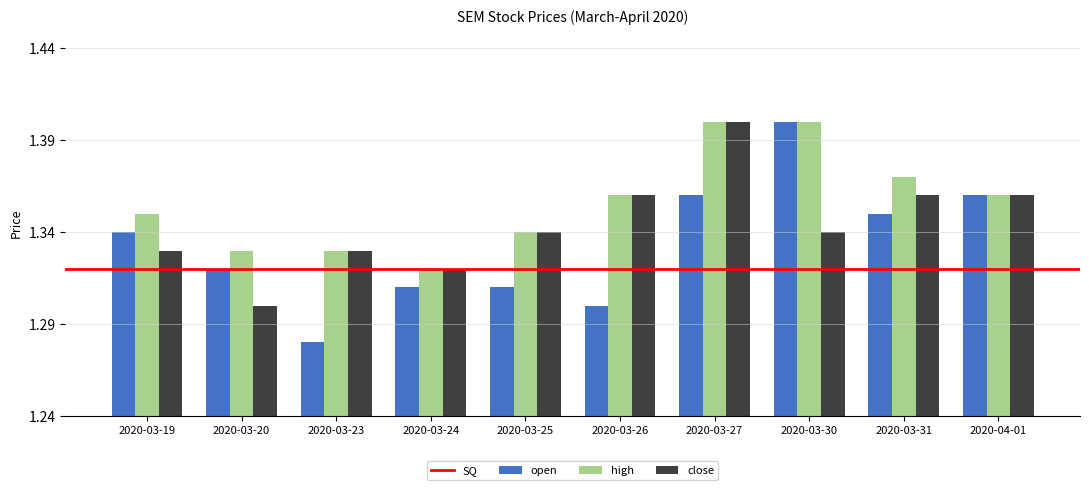

List the series in order of their overall mean, highest first.

high, close, open